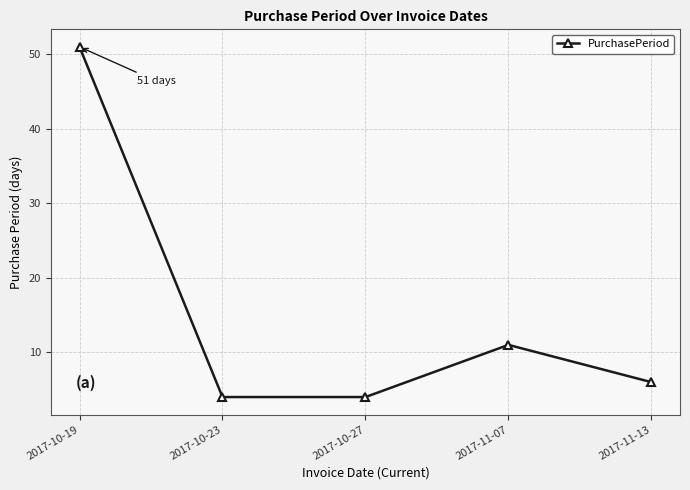

How many lines are shown in the chart?

1